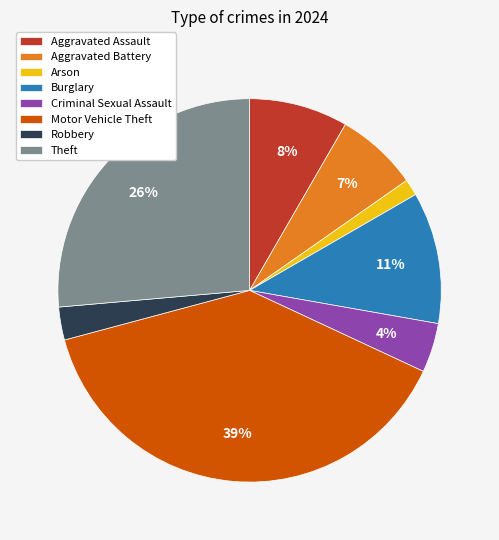

Do Robbery and Aggravated Assault together represent more than half of the pie?

No